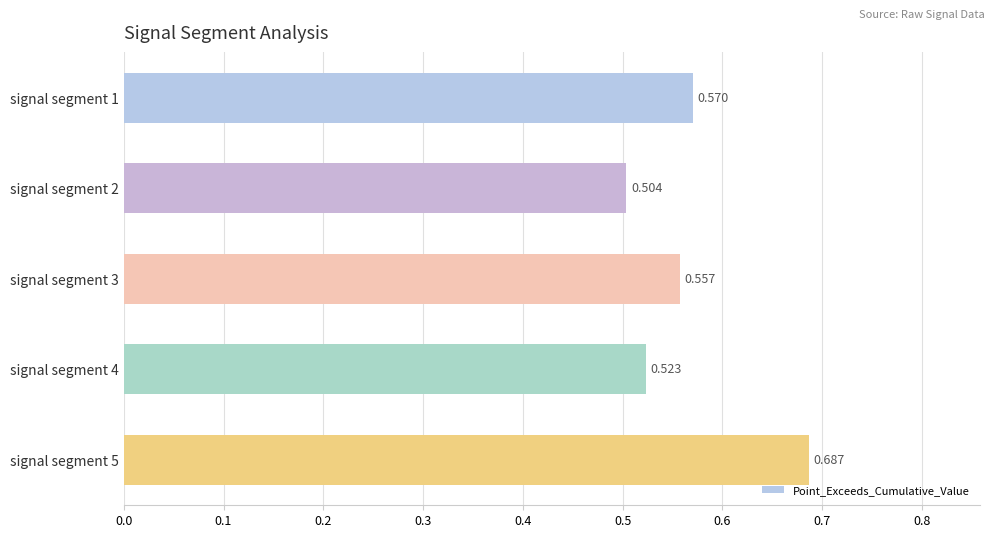

List the labels in order of value, smallest first.

signal segment 2, signal segment 4, signal segment 3, signal segment 1, signal segment 5